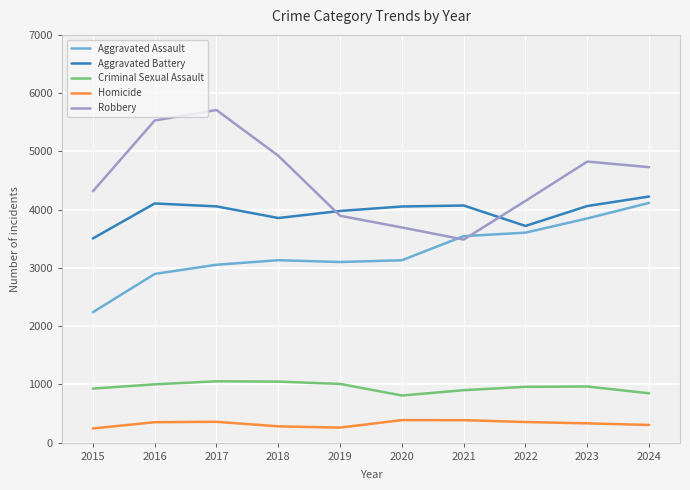

How many series are shown in this chart?

5